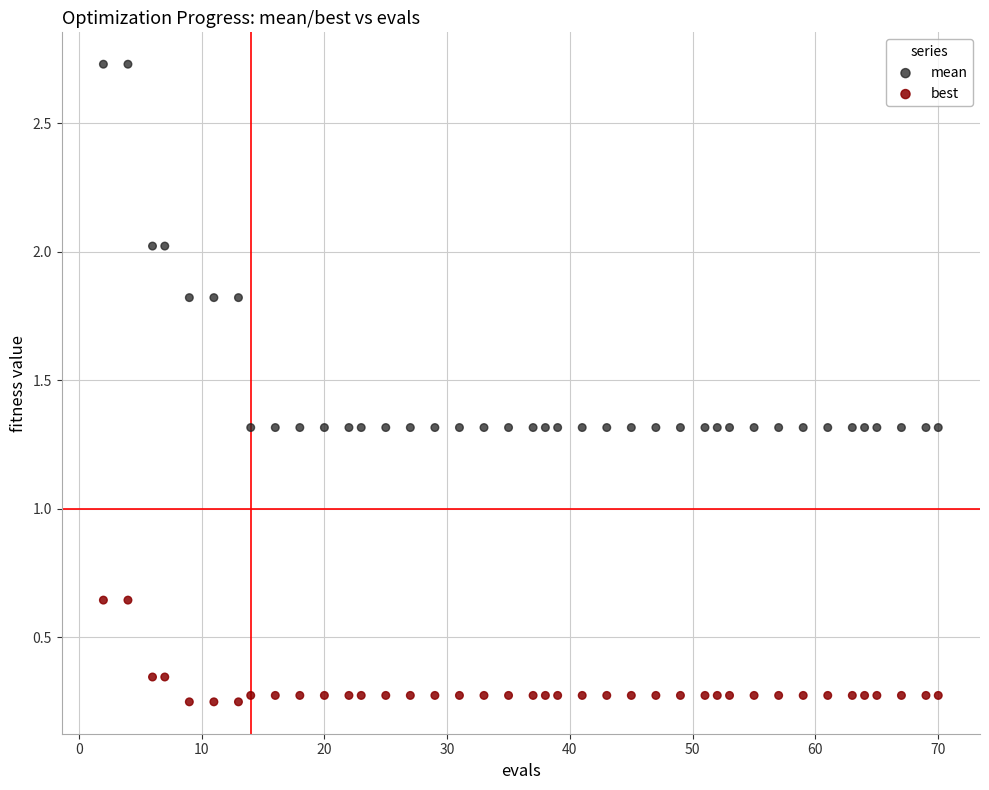

Across all data points, what is the range of Y values (max minus min)?

2.5